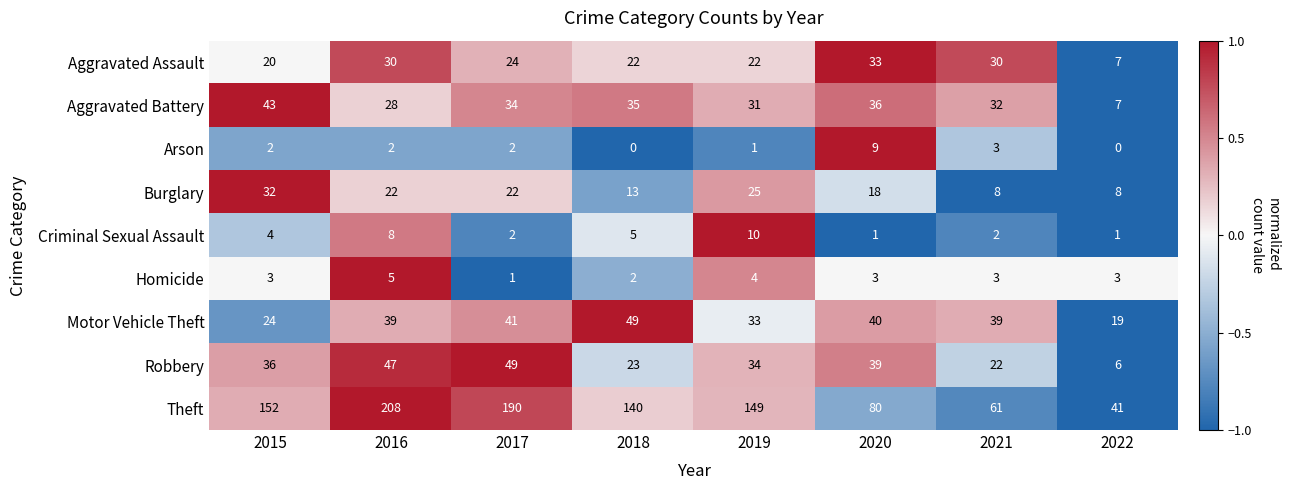

What value does the Theft series have at 2022, to the nearest 10?

40